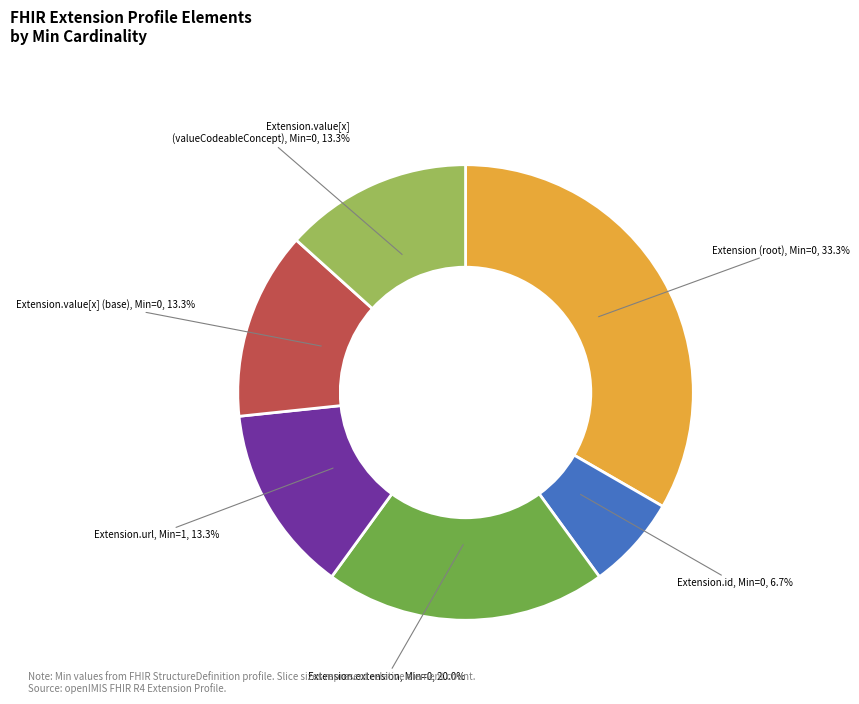

Is there a majority slice in this chart?

No